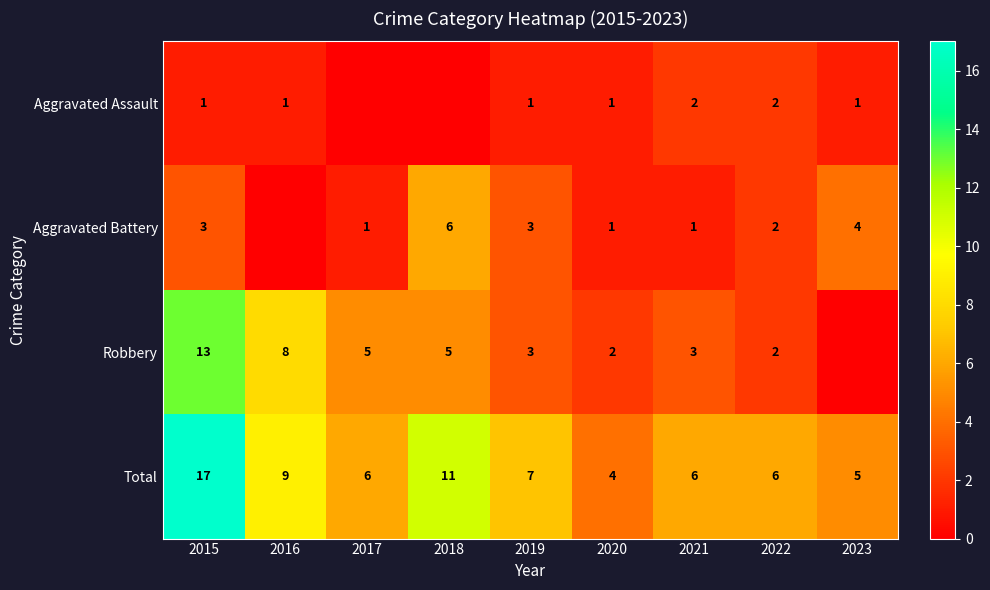

Which category has the highest value in the Total series?

2015